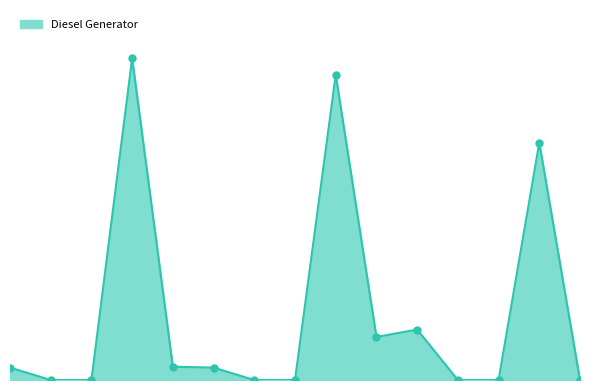

Is this an area chart (filled region under the line)?

Yes